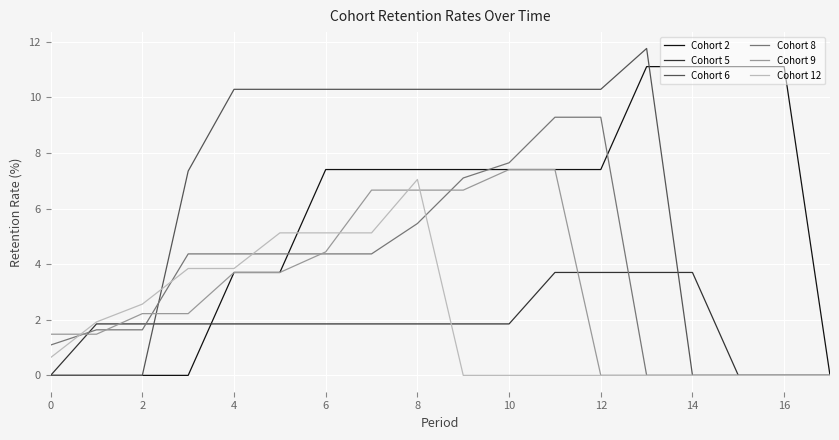

Which series has the widest spread of values?

Cohort 6